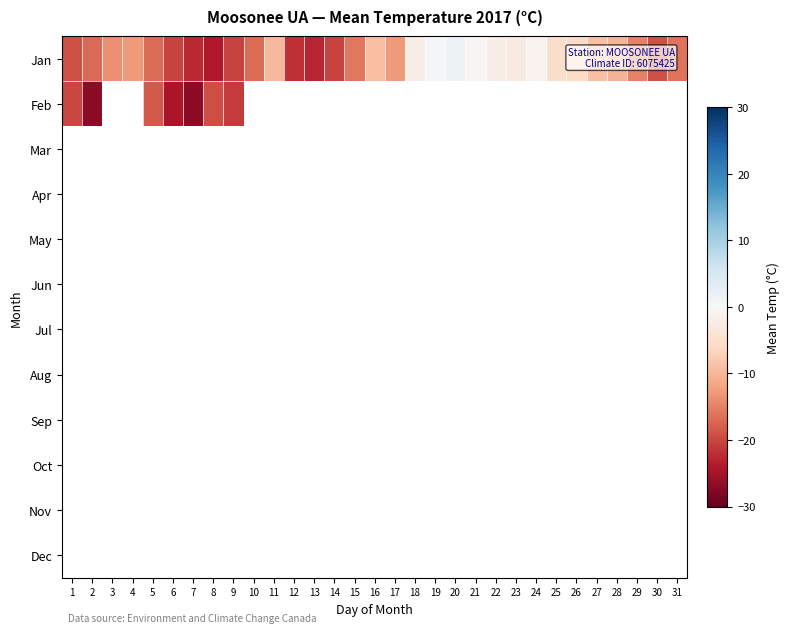

Which has a higher value, 4 or 24?

24